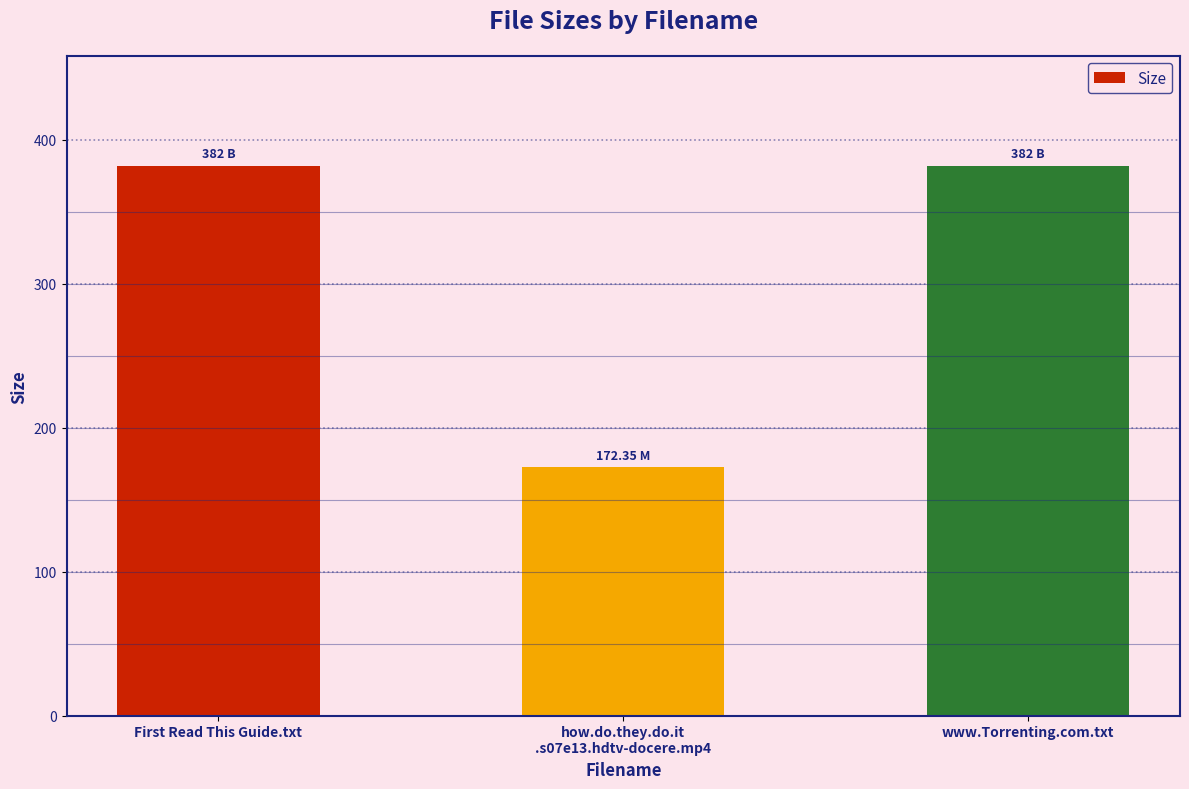

What is the label of the 3rd bar from the right?

First Read This Guide.txt